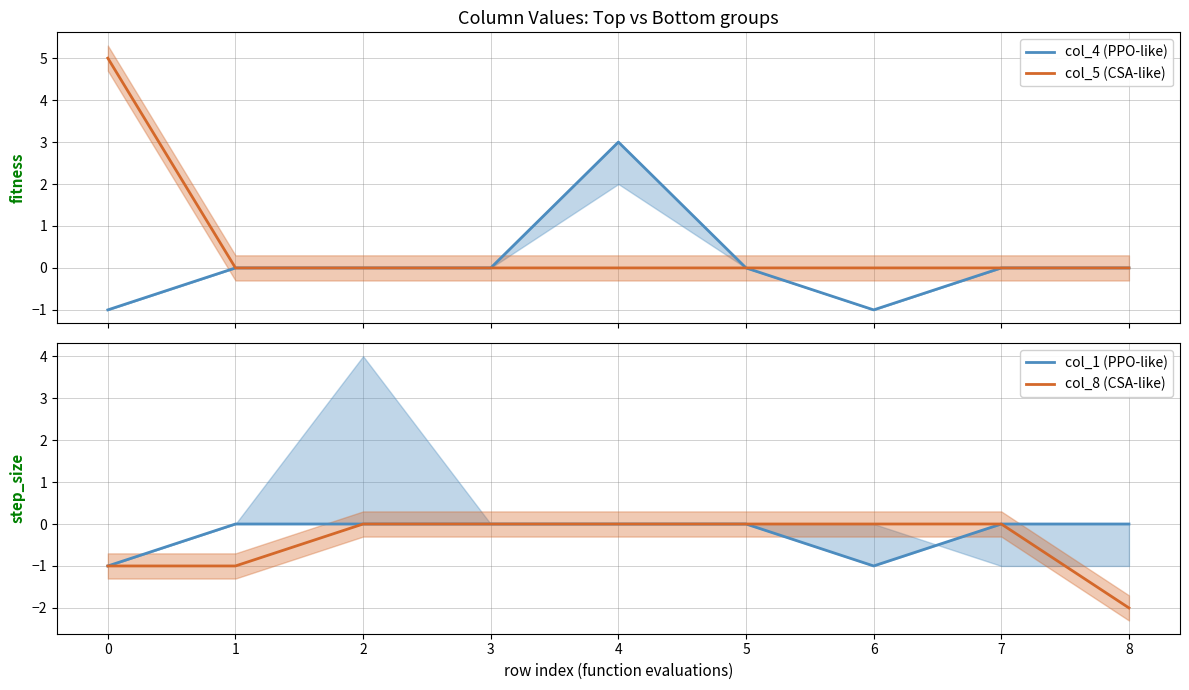

Which category has the lowest value in the col_8 (CSA-like) series?

8